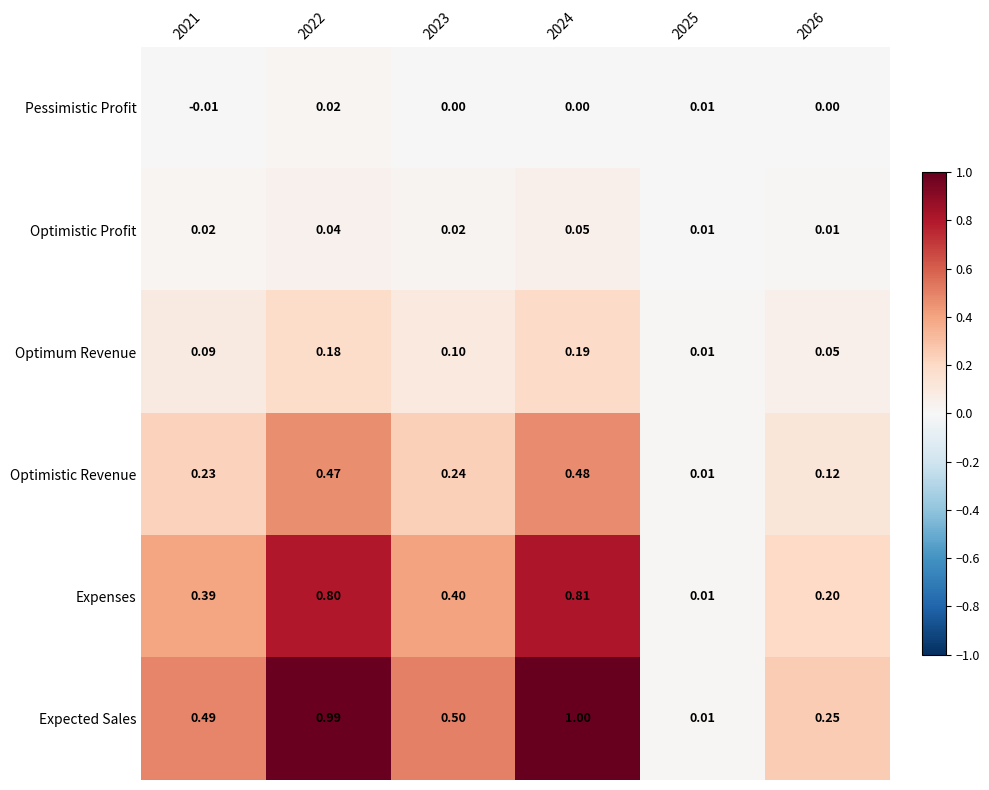

Between 2025 and 2026, which series saw the biggest shift?

Expected Sales